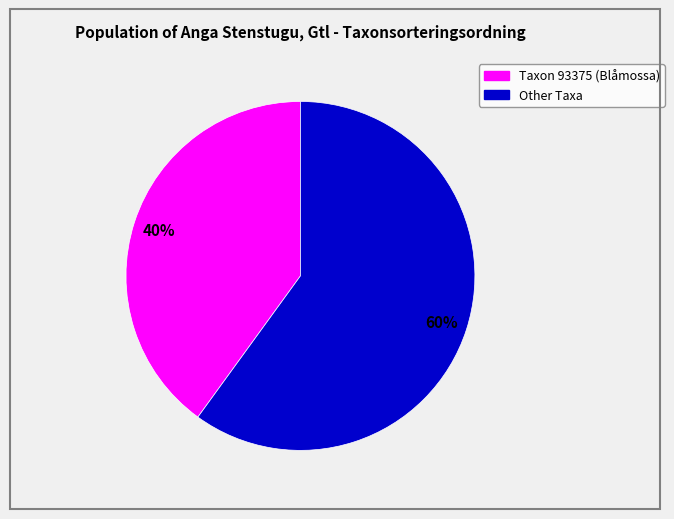

To the nearest percent, what is the average slice percentage?

50%